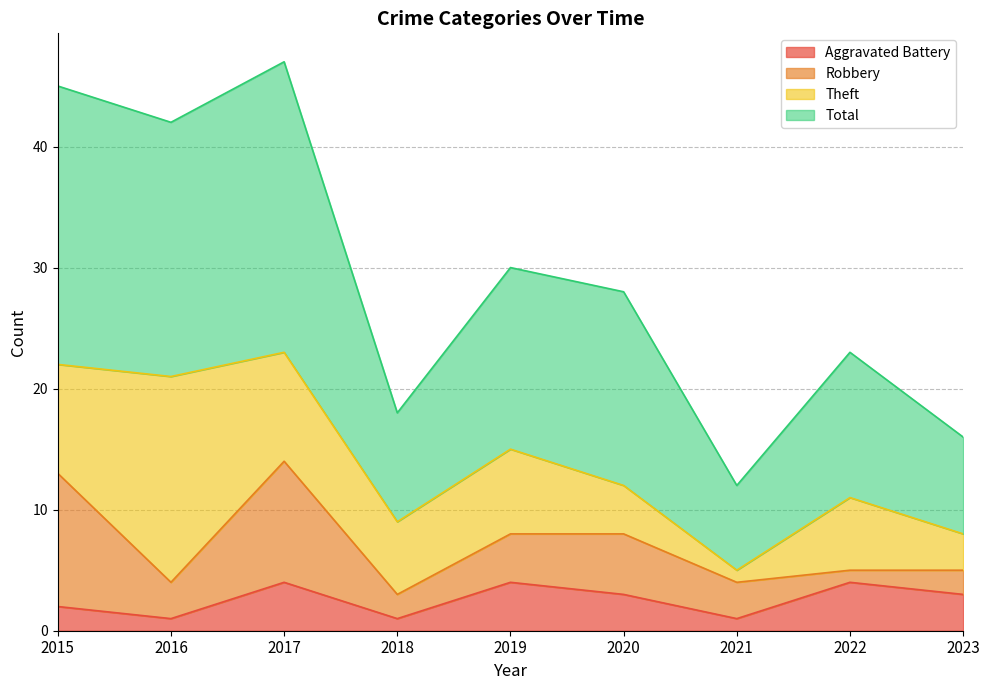

What is the value of the Total point at the 7th from the left?

12